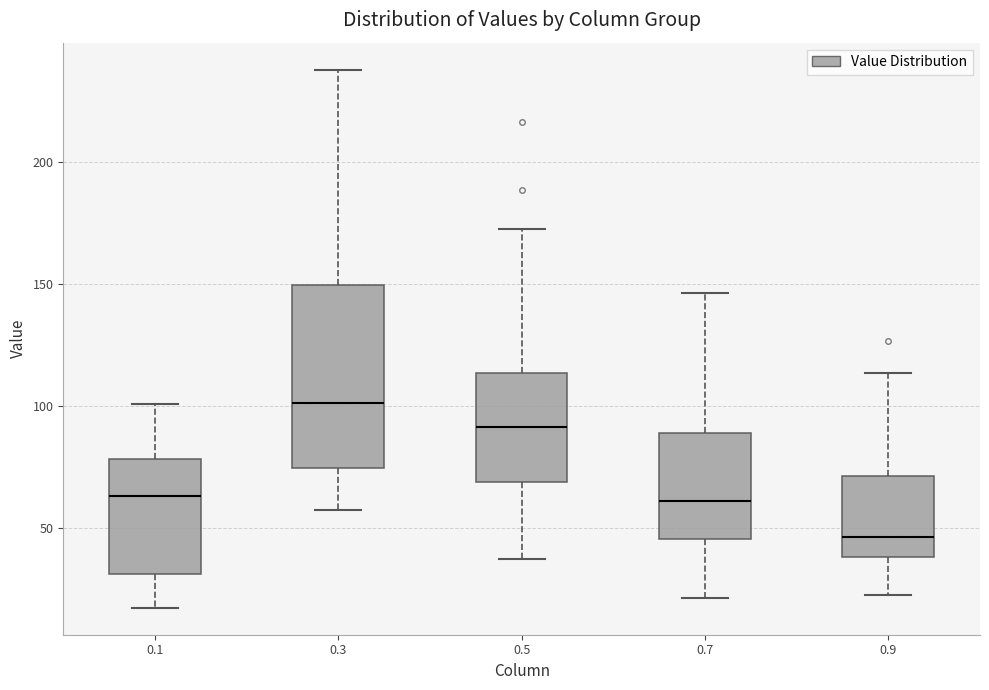

Comparing the boxes themselves (not the whiskers), which one is the tallest?

0.3